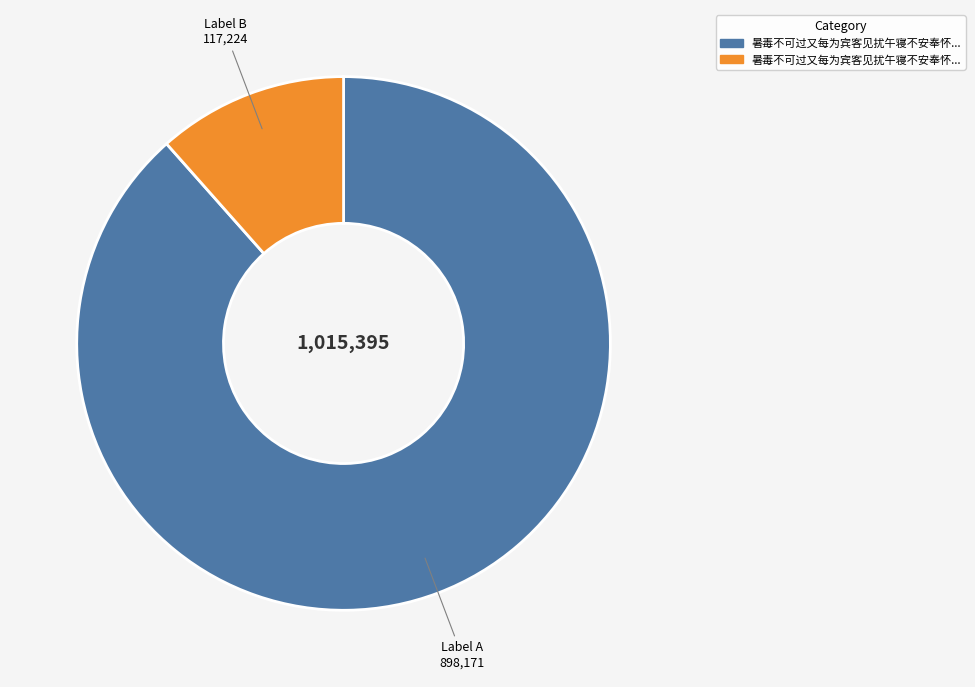

Is there any slice that represents more than half of the pie?

Yes